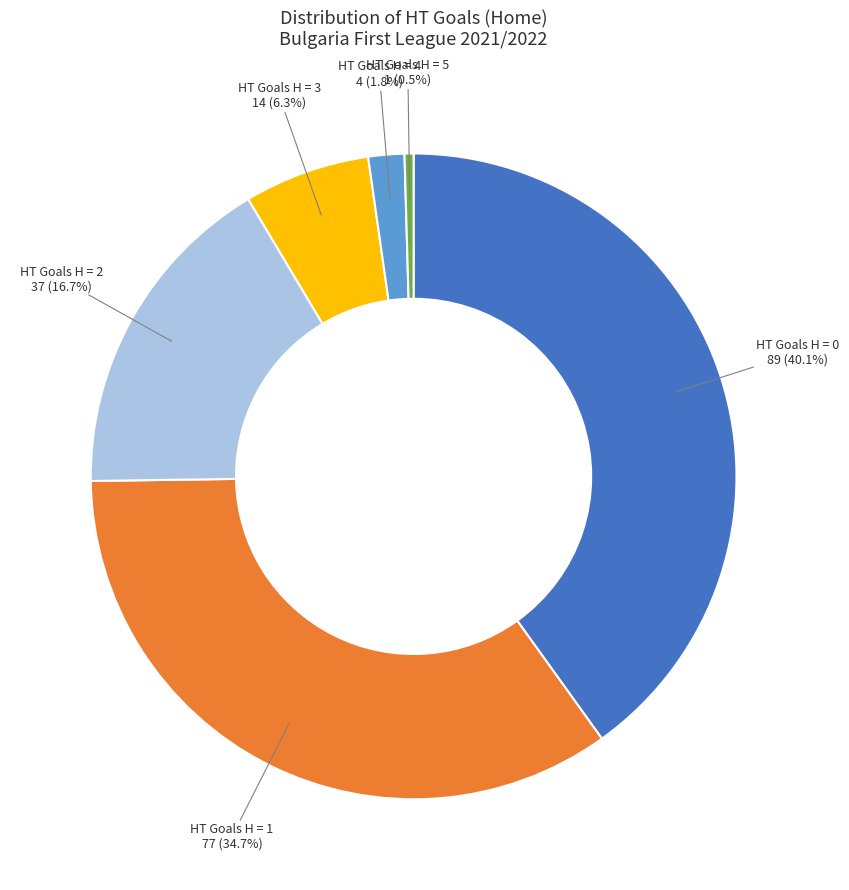

Is there a majority slice in this chart?

No